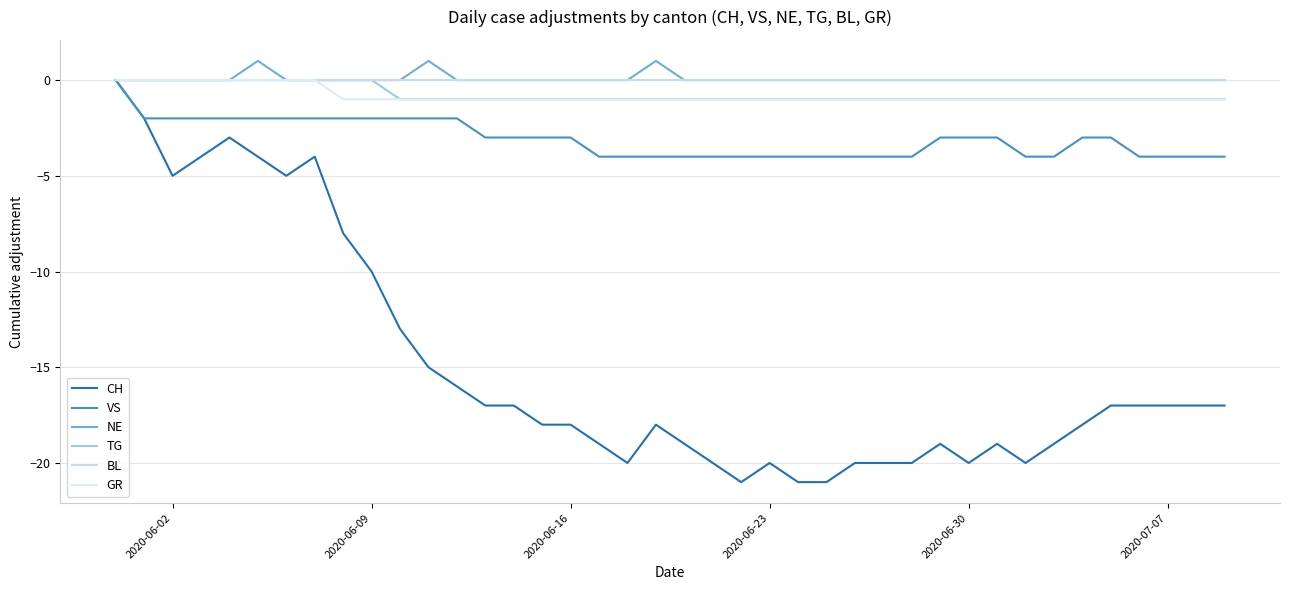

Does the chart have visible grid lines?

Yes